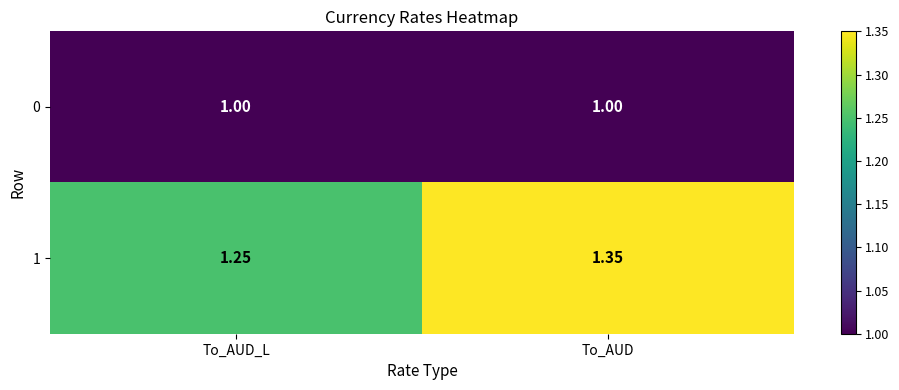

Between To_AUD_L and To_AUD, which series saw the biggest shift?

1